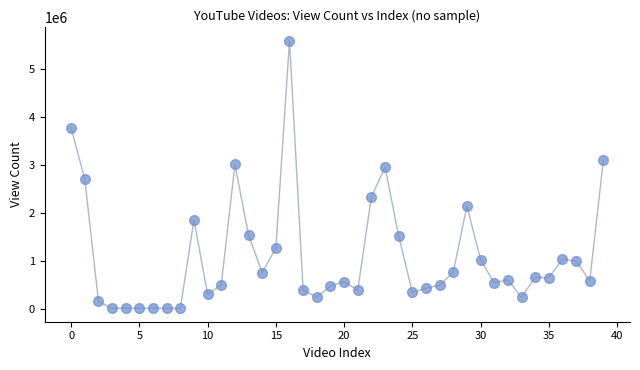

What is the range of Y values (max minus min)?

5595385